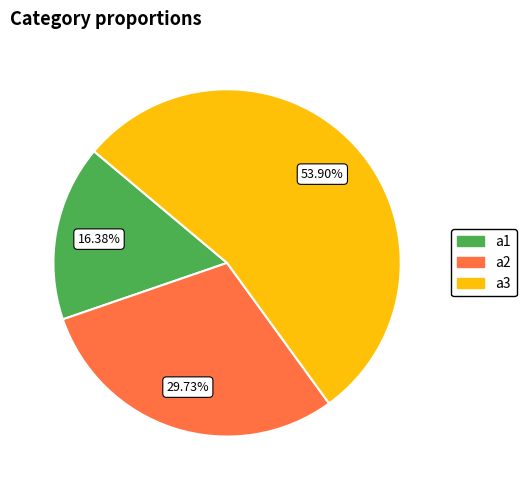

Do a2 and a1 together represent more than half of the pie?

No